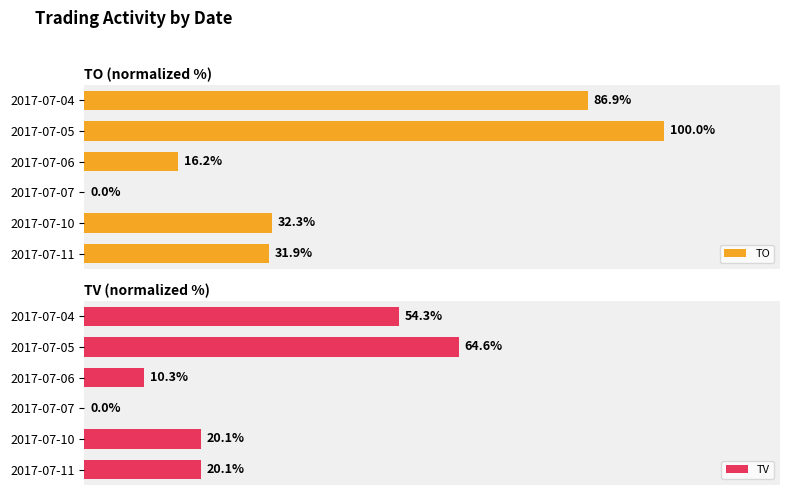

Which category has the highest value in the TV series?

2017-07-05